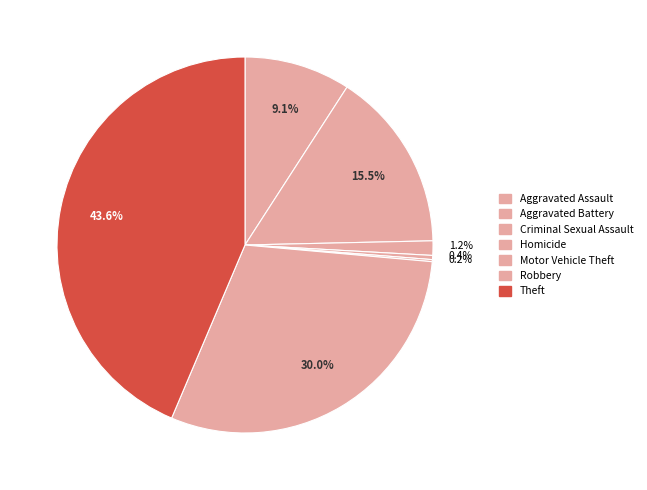

True or false: Robbery accounts for 22% of the total.

False